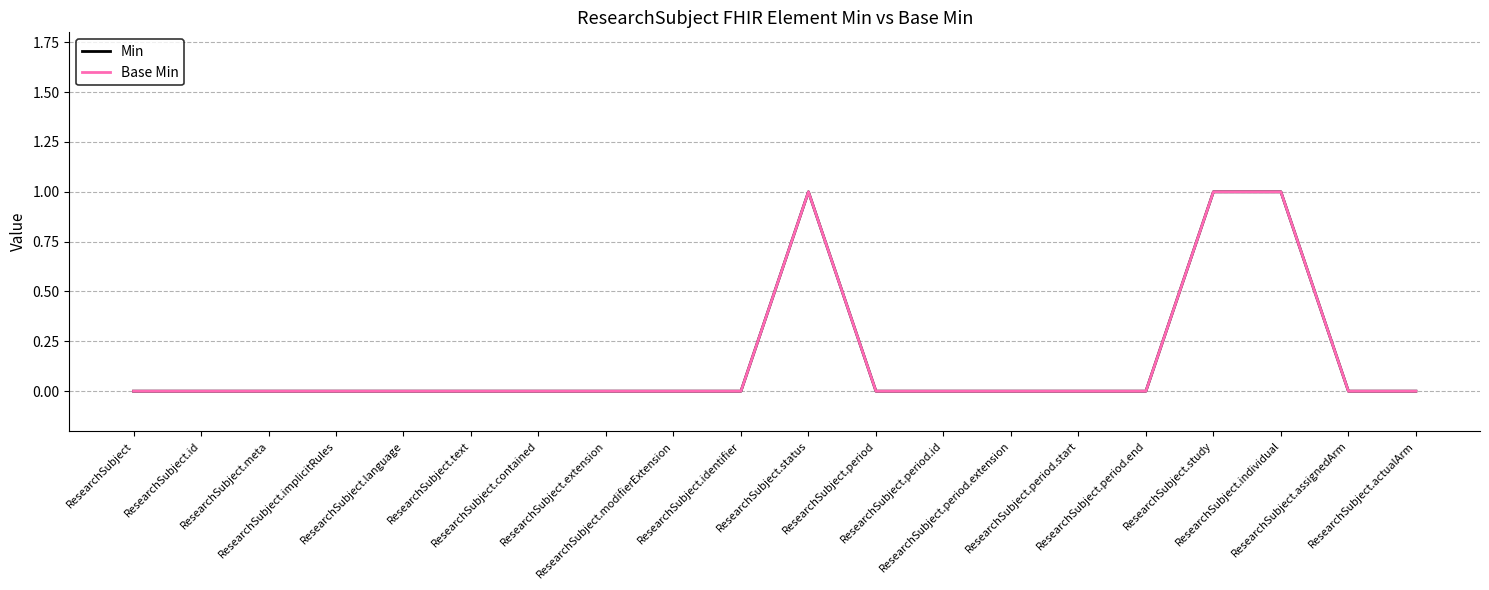

Is the value of Min at ResearchSubject.extension greater than the value of Base Min at ResearchSubject.period.end?

No